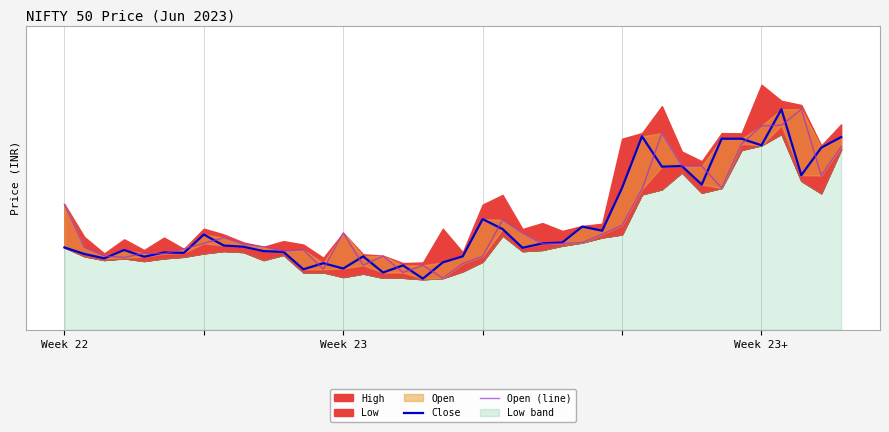

Where does the Close series first go above 2725?

7